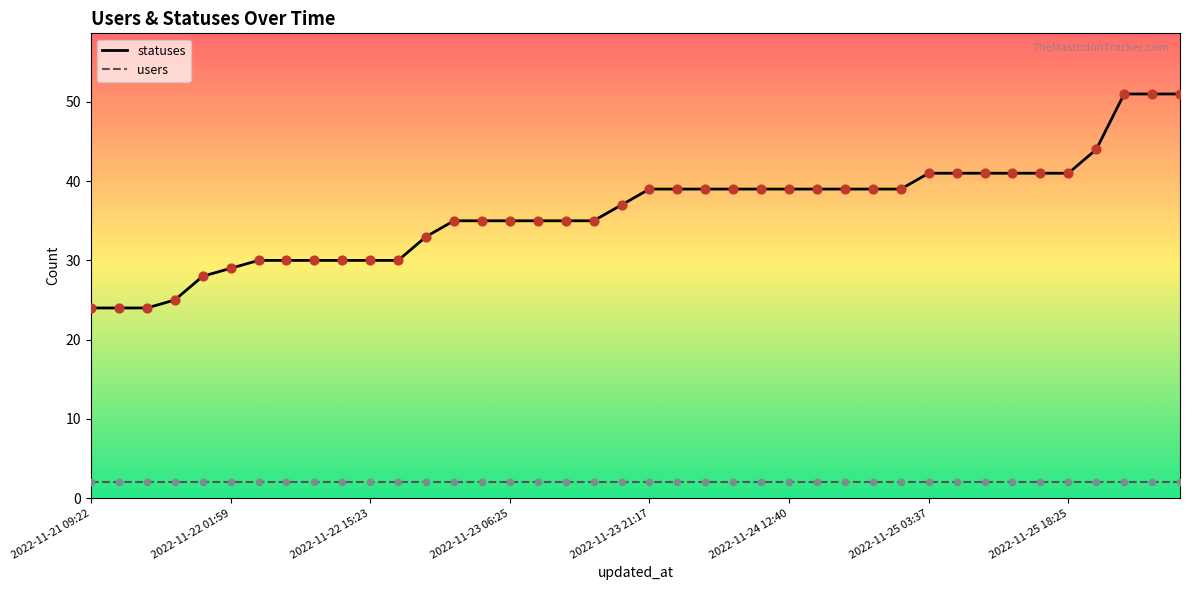

What are all the series names shown in the legend?

statuses, users